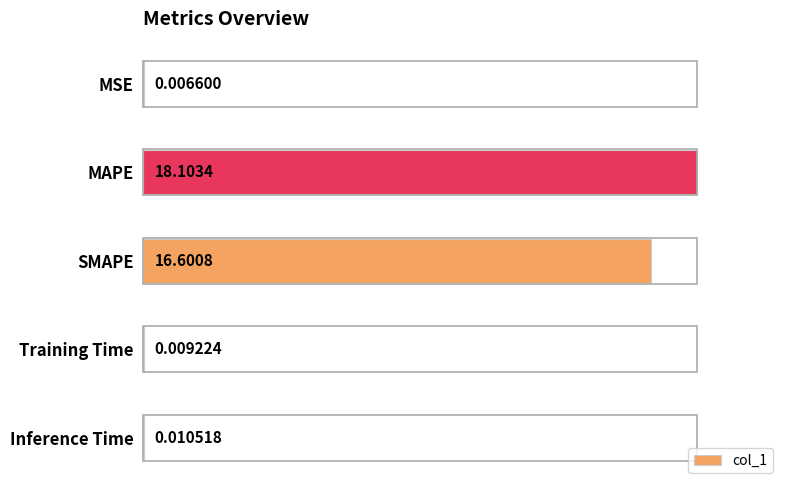

Which has a higher value, MAPE or MSE?

MAPE